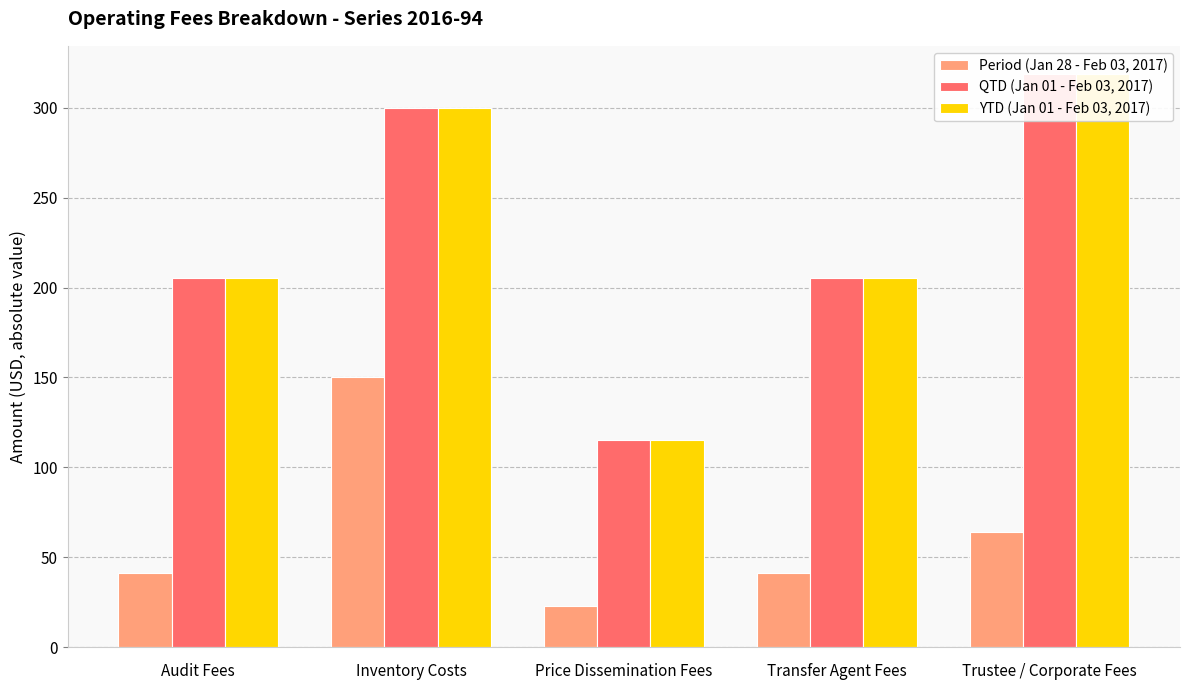

At which label is QTD (Jan 01 - Feb 03, 2017) closest to 216?

Audit Fees